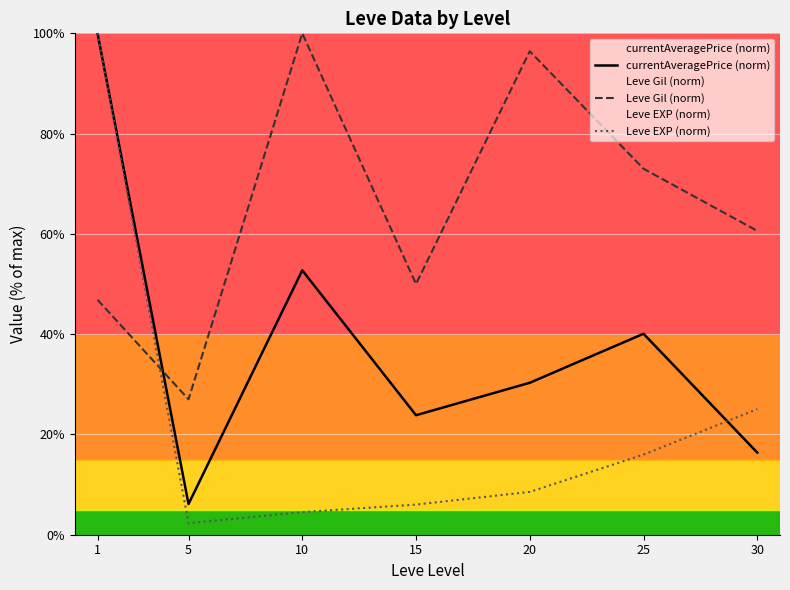

What is the value of the currentAveragePrice (norm) point at the 1st from the left?

100.0